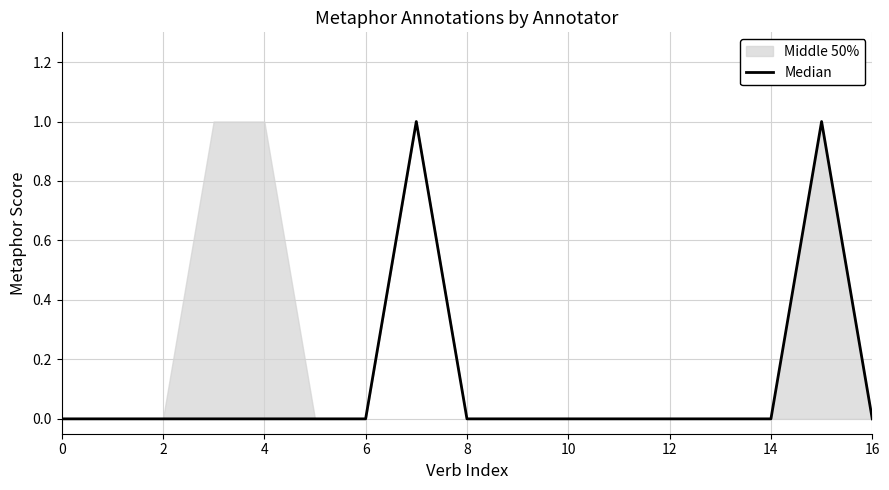

What is the label of the 17th point from the left?

16